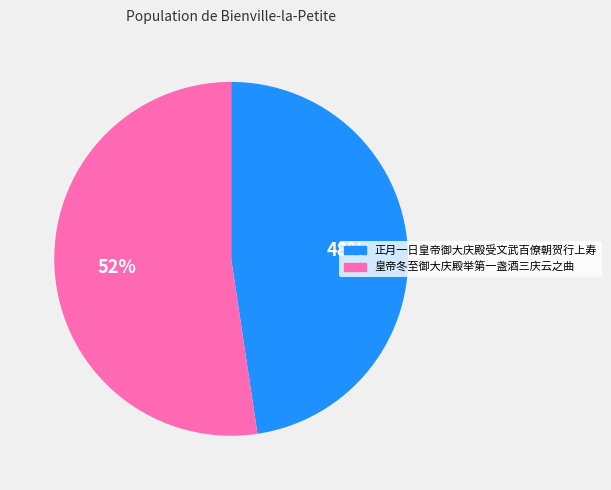

Which has a higher value, 皇帝冬至御大庆殿举第一盏酒三庆云之曲 or 正月一日皇帝御大庆殿受文武百僚朝贺行上寿?

皇帝冬至御大庆殿举第一盏酒三庆云之曲